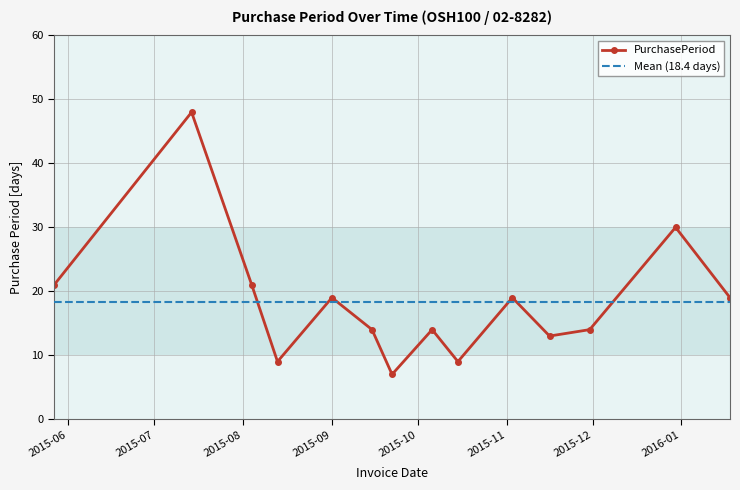

True or false: there are more than 0 points higher than both neighbors.

True